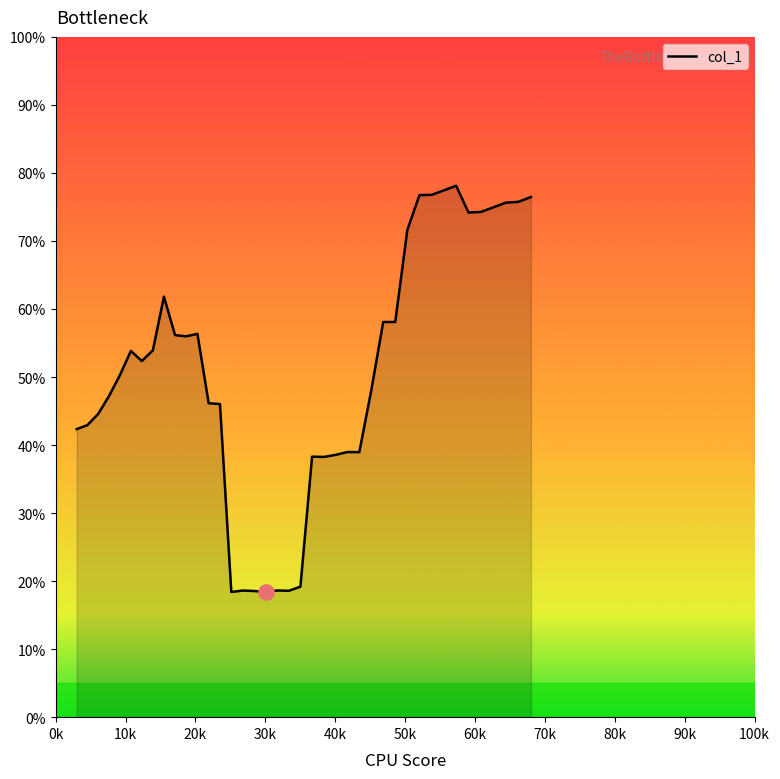

What is the difference between the maximum and minimum values?

59.7